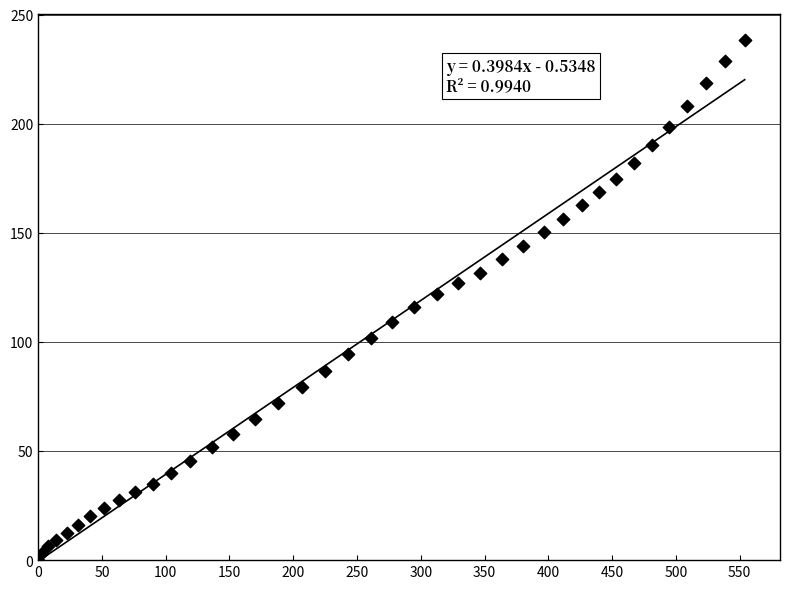

What is the range of X values (max minus min)?

553.9